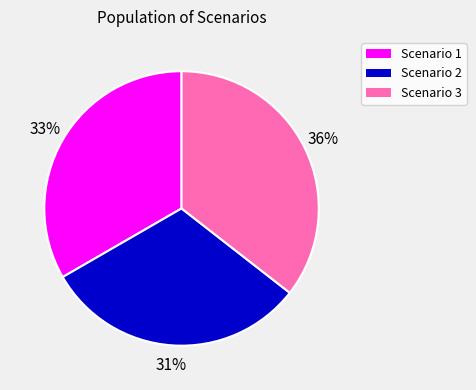

How many slices are in this pie chart?

3